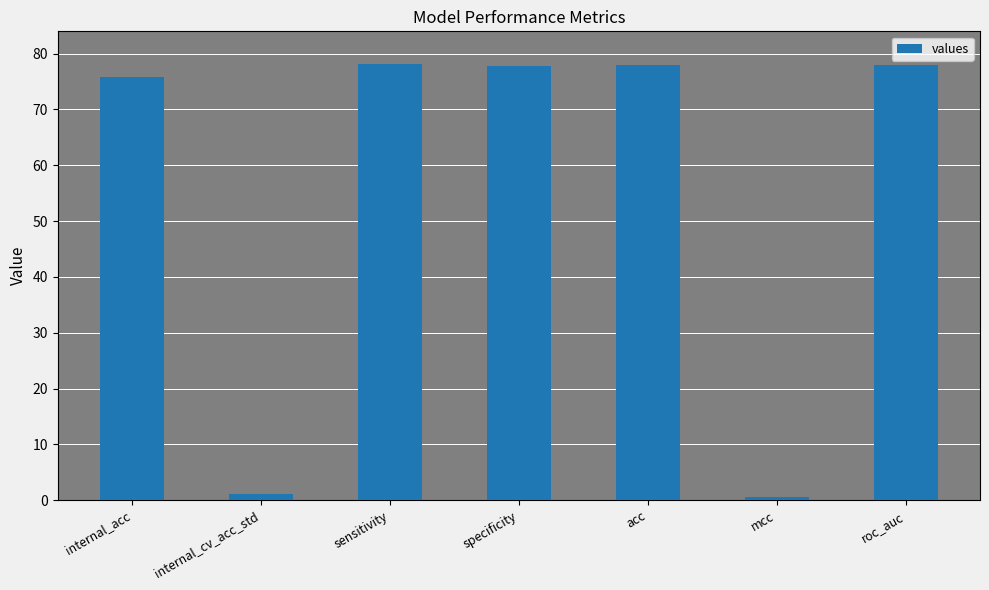

What is the difference between the maximum and minimum values?

77.5